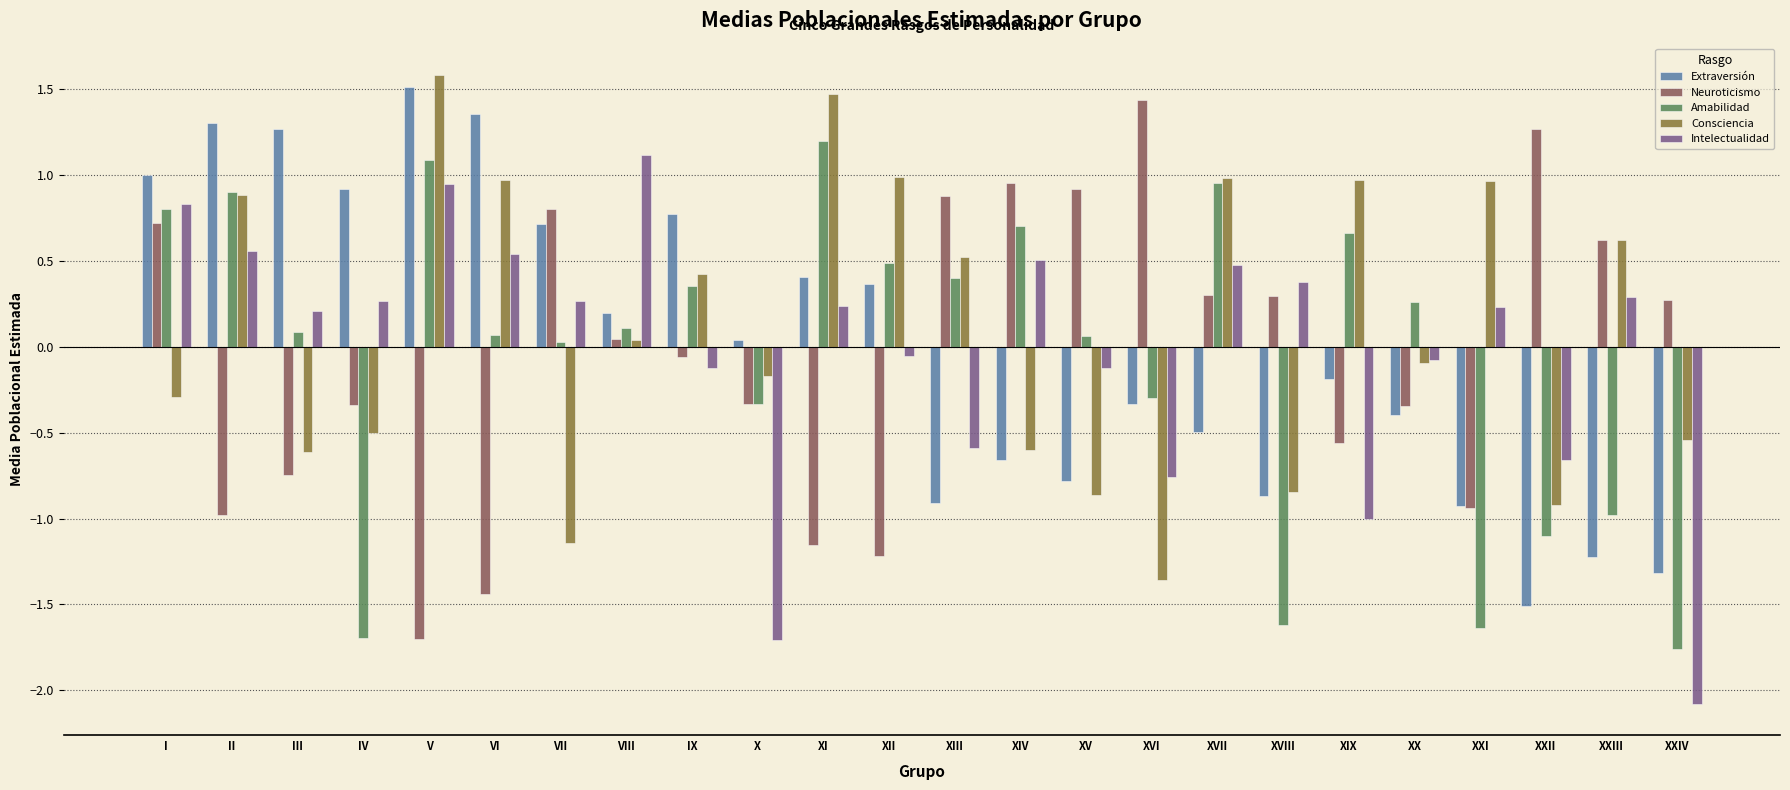

What are all the series names shown in the legend?

Extraversión, Neuroticismo, Amabilidad, Consciencia, Intelectualidad